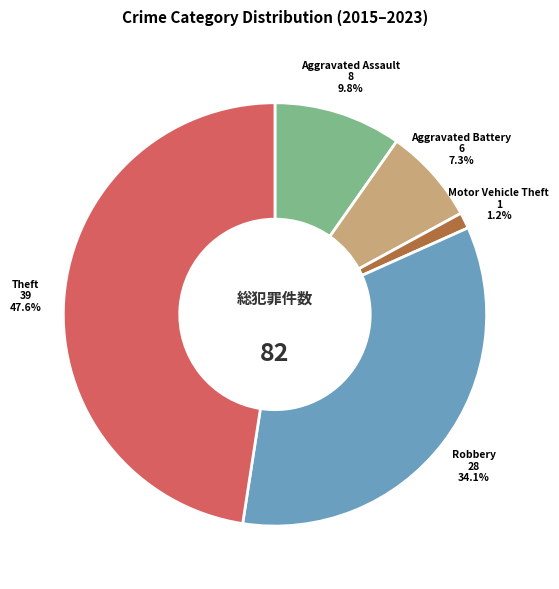

Is there any slice that represents more than half of the pie?

No